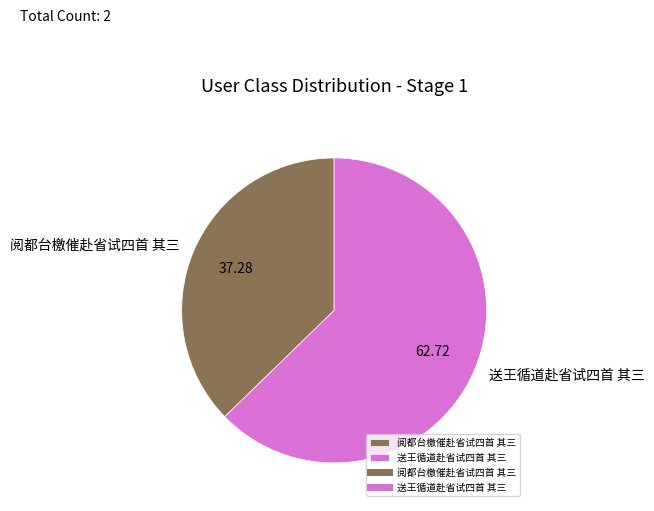

Which category has the biggest portion of the pie?

送王循道赴省试四首 其三